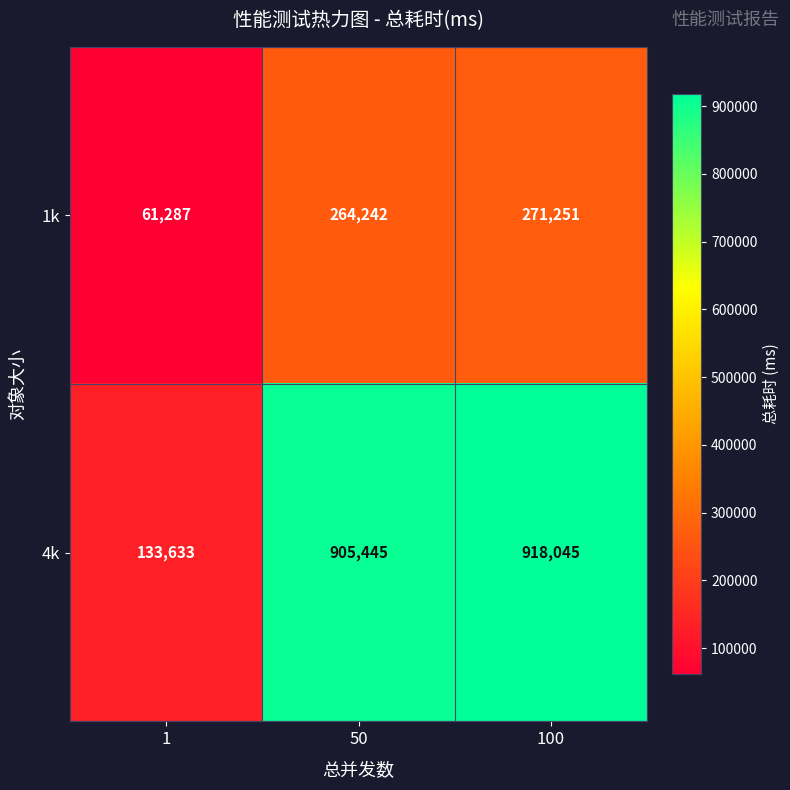

Rank the series by their average value, from highest to lowest.

4k, 1k